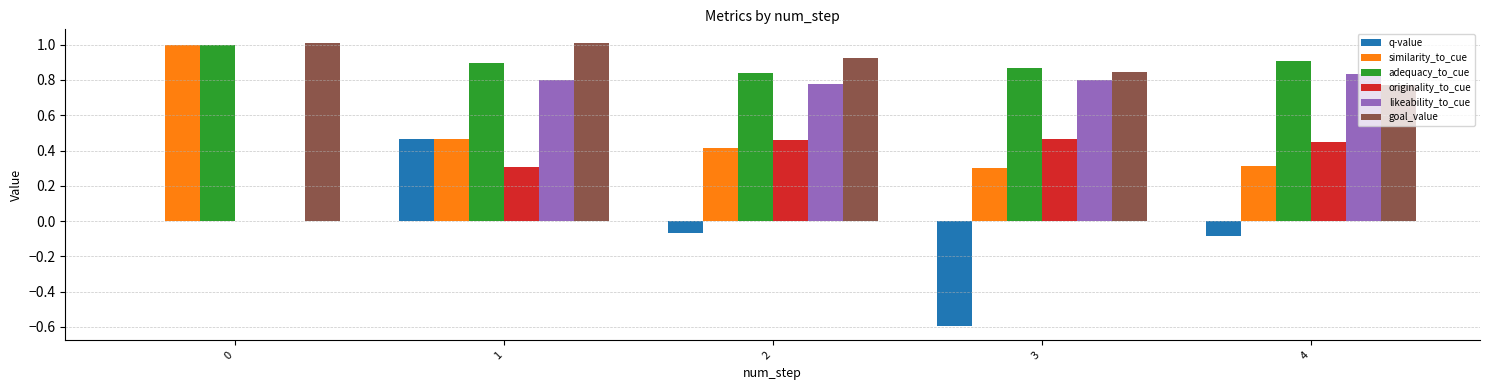

Is the value of q-value at 3 greater than the value of likeability_to_cue at 4?

No